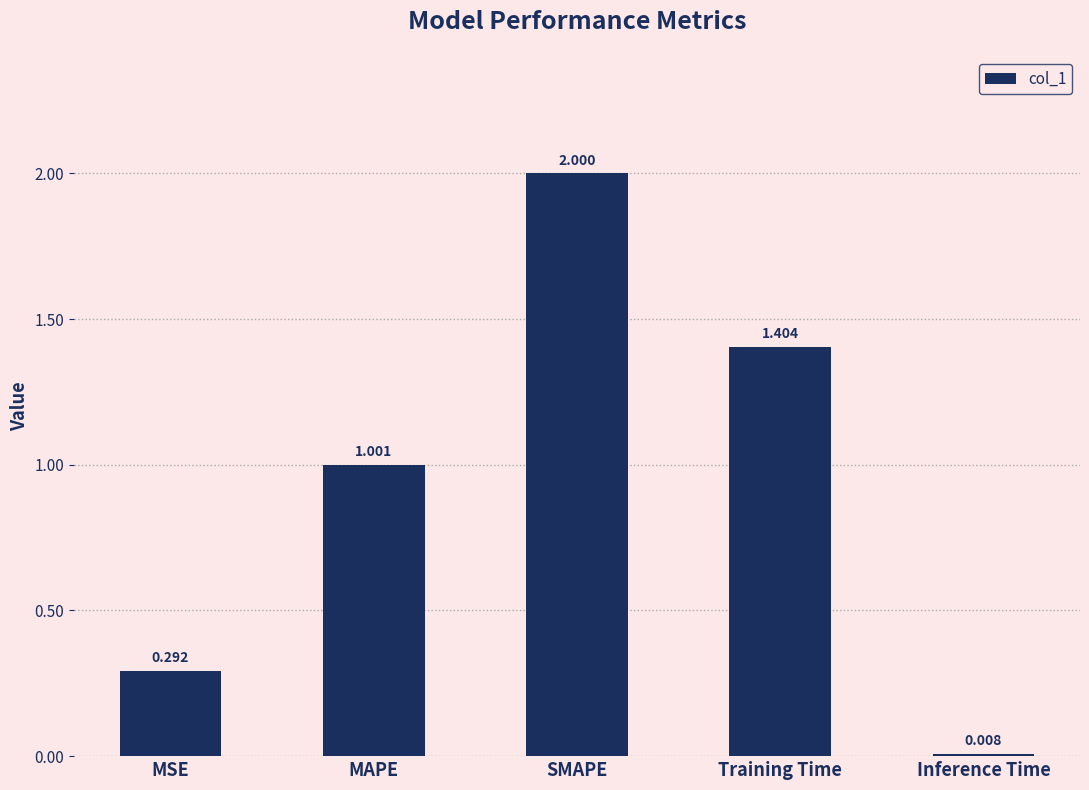

The chart shows a value of 0.1 at MSE. True or false?

False